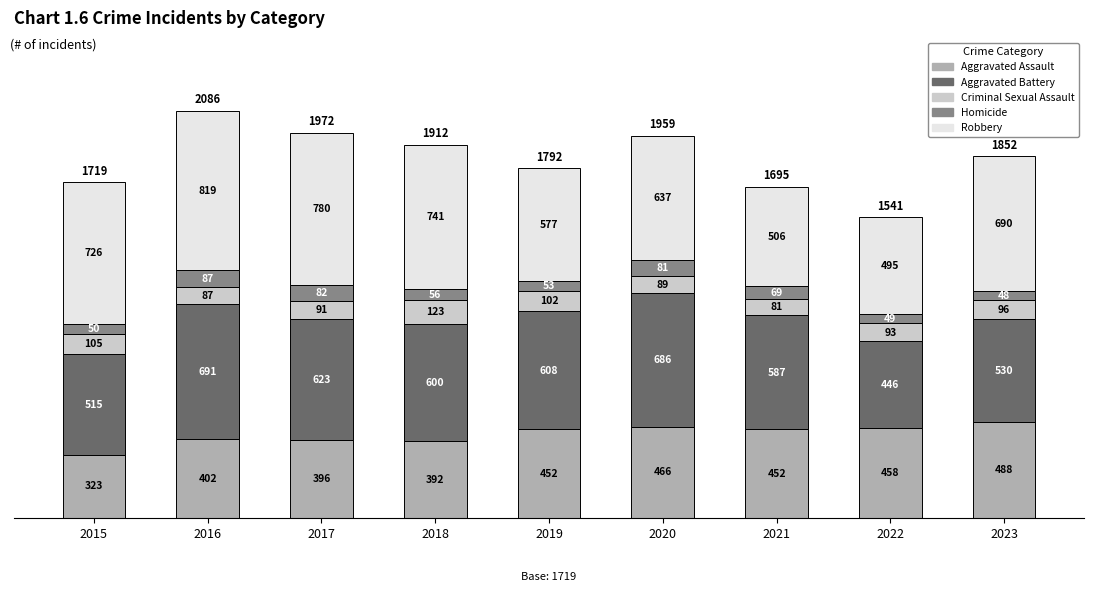

What is the sum of all Aggravated Assault values?

3829